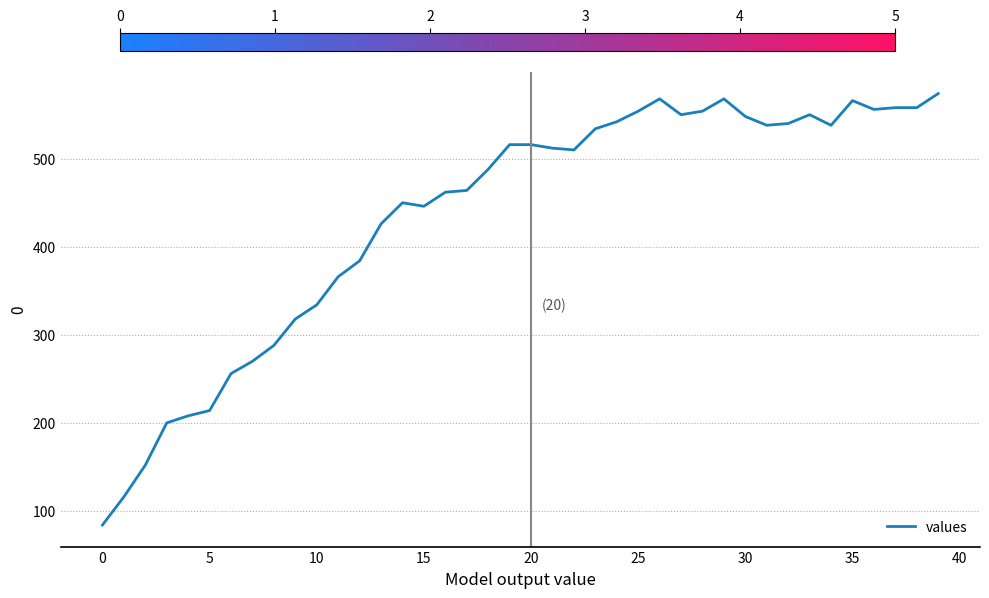

How many series are shown in this chart?

1